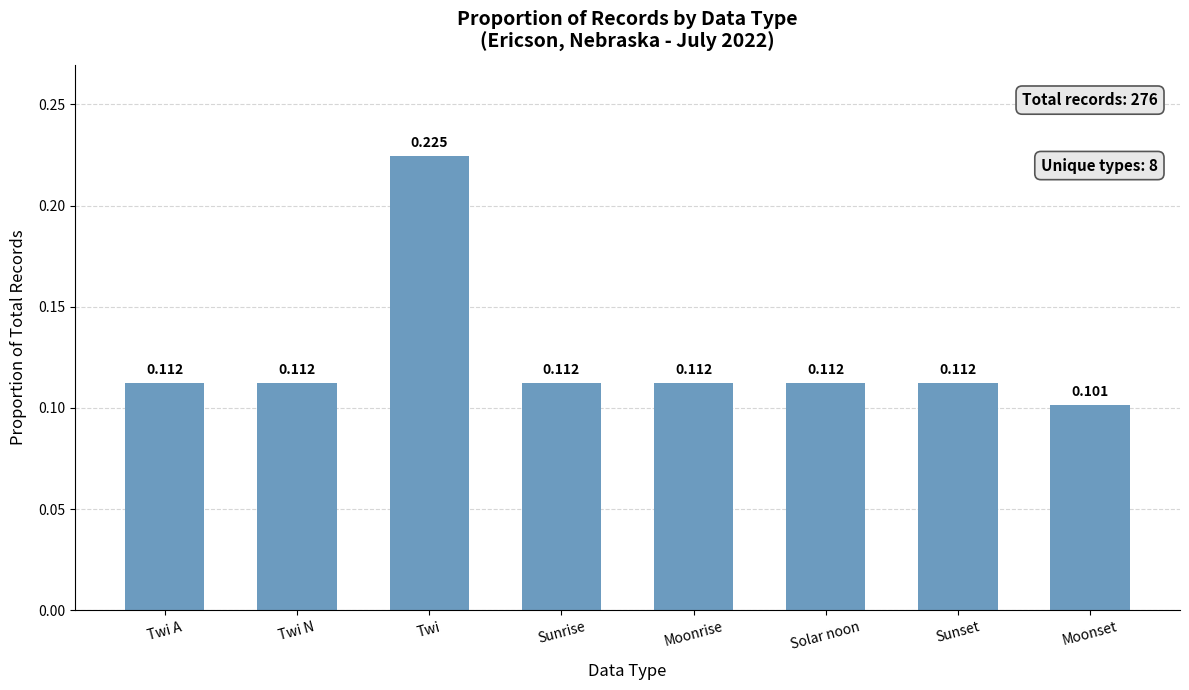

Which has a higher value, Moonrise or Twi?

Twi